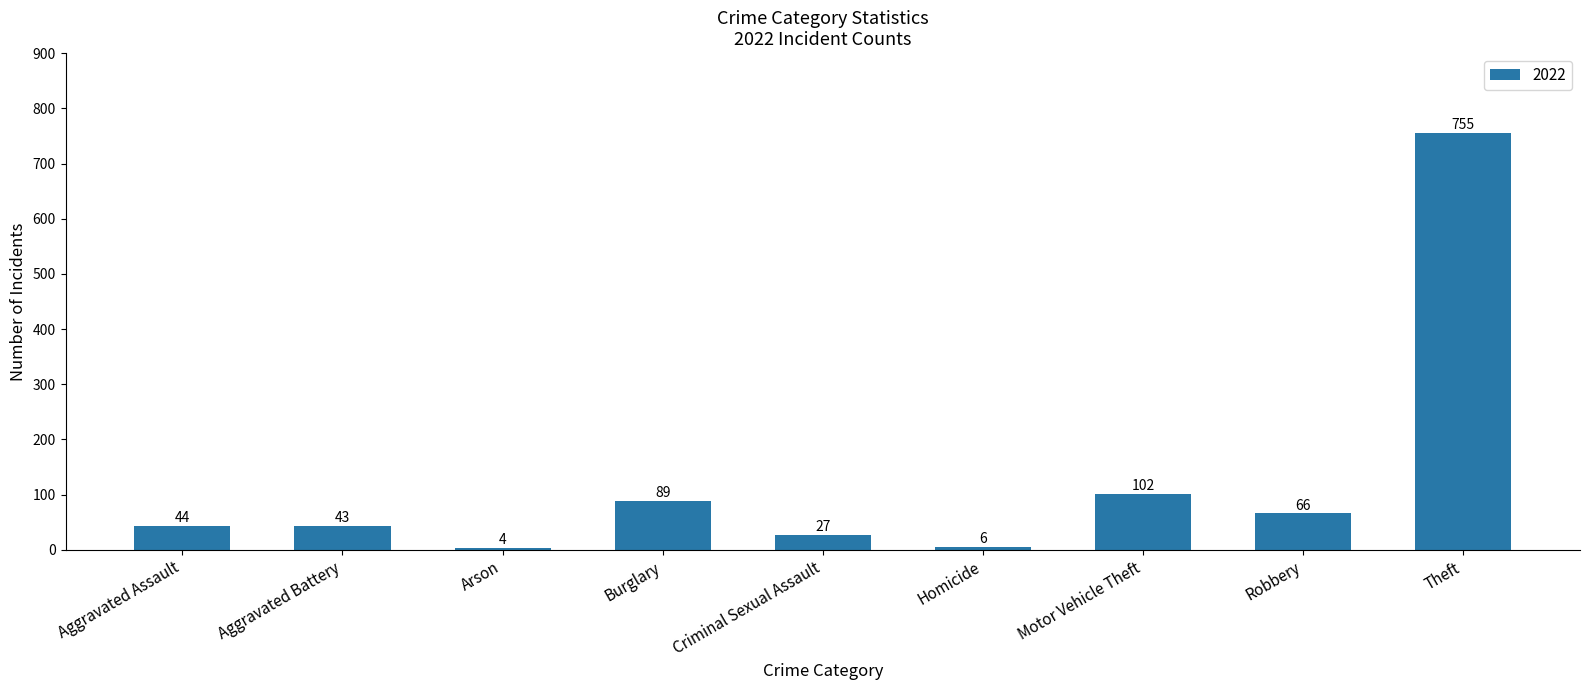

What is the difference between the maximum and minimum values?

751